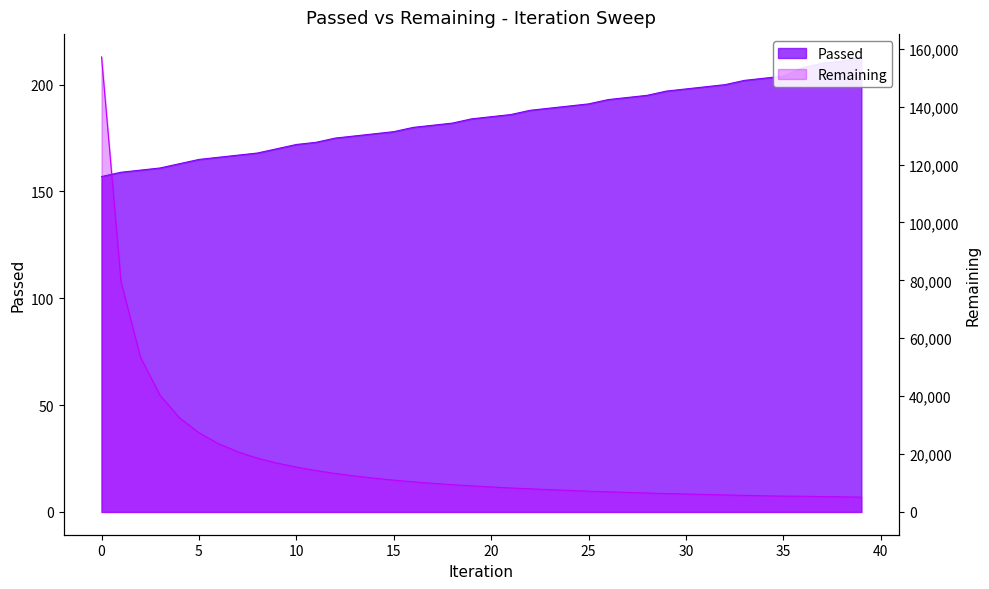

How many distinct data groups are displayed?

2